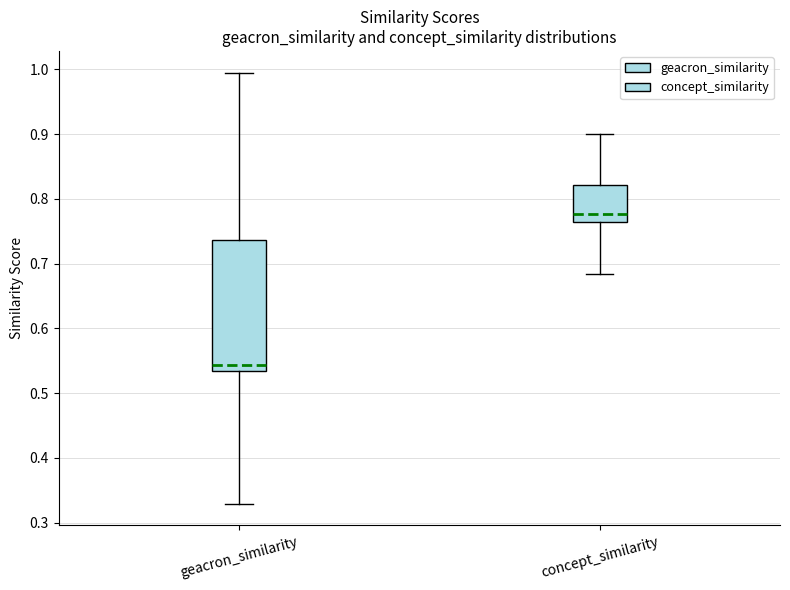

Comparing the boxes themselves (not the whiskers), which one is the tallest?

geacron_similarity